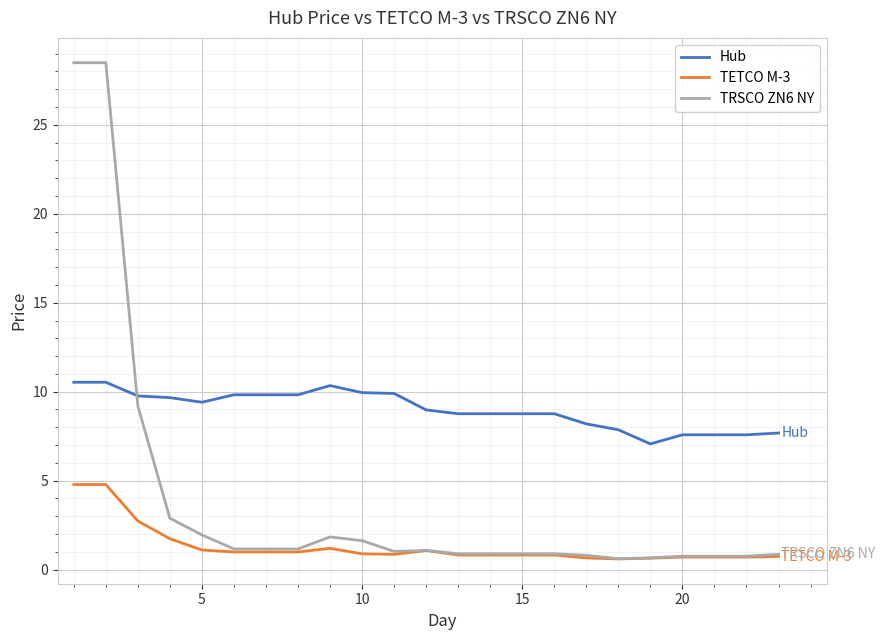

True or false: TRSCO ZN6 NY and Hub intersect in this chart.

True